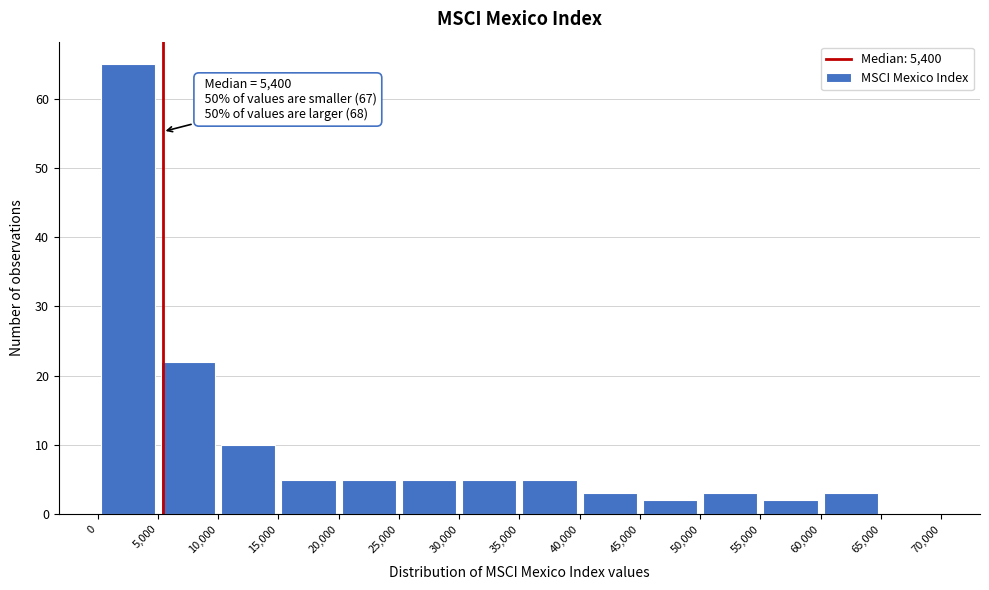

Over which range of the x-axis is the bar tallest?

0 to 5,000